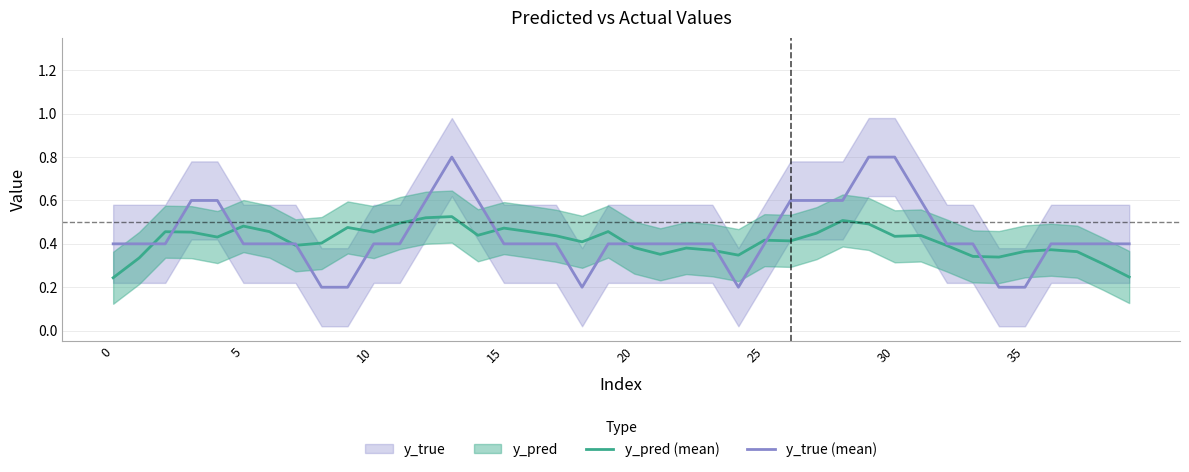

What is the label of the 1st point from the right?

39